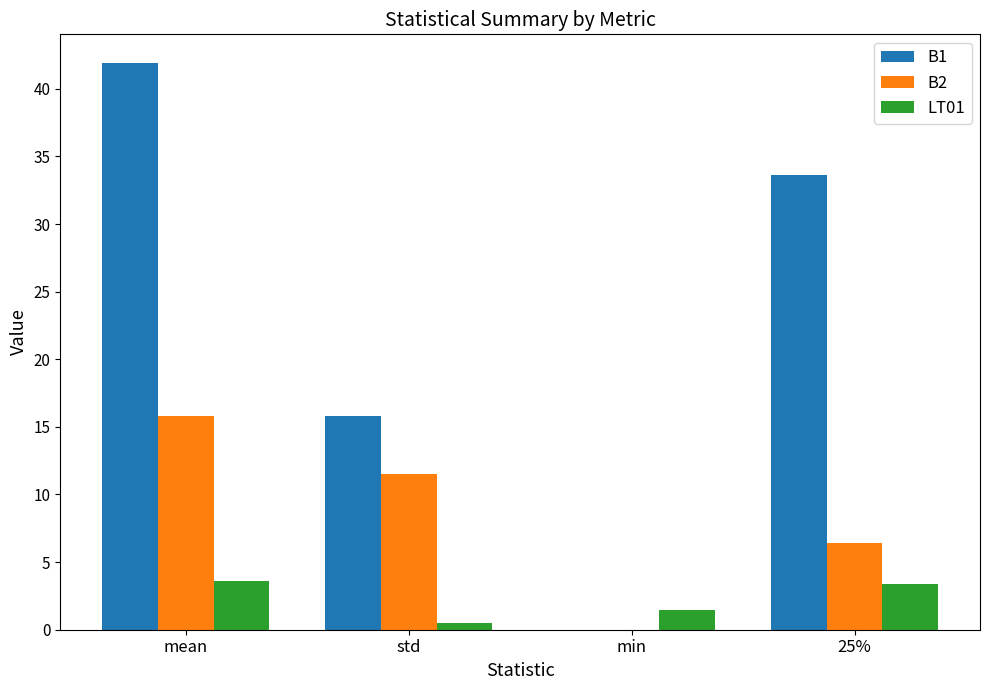

The value of B2 at min is -5.3. True or false?

False